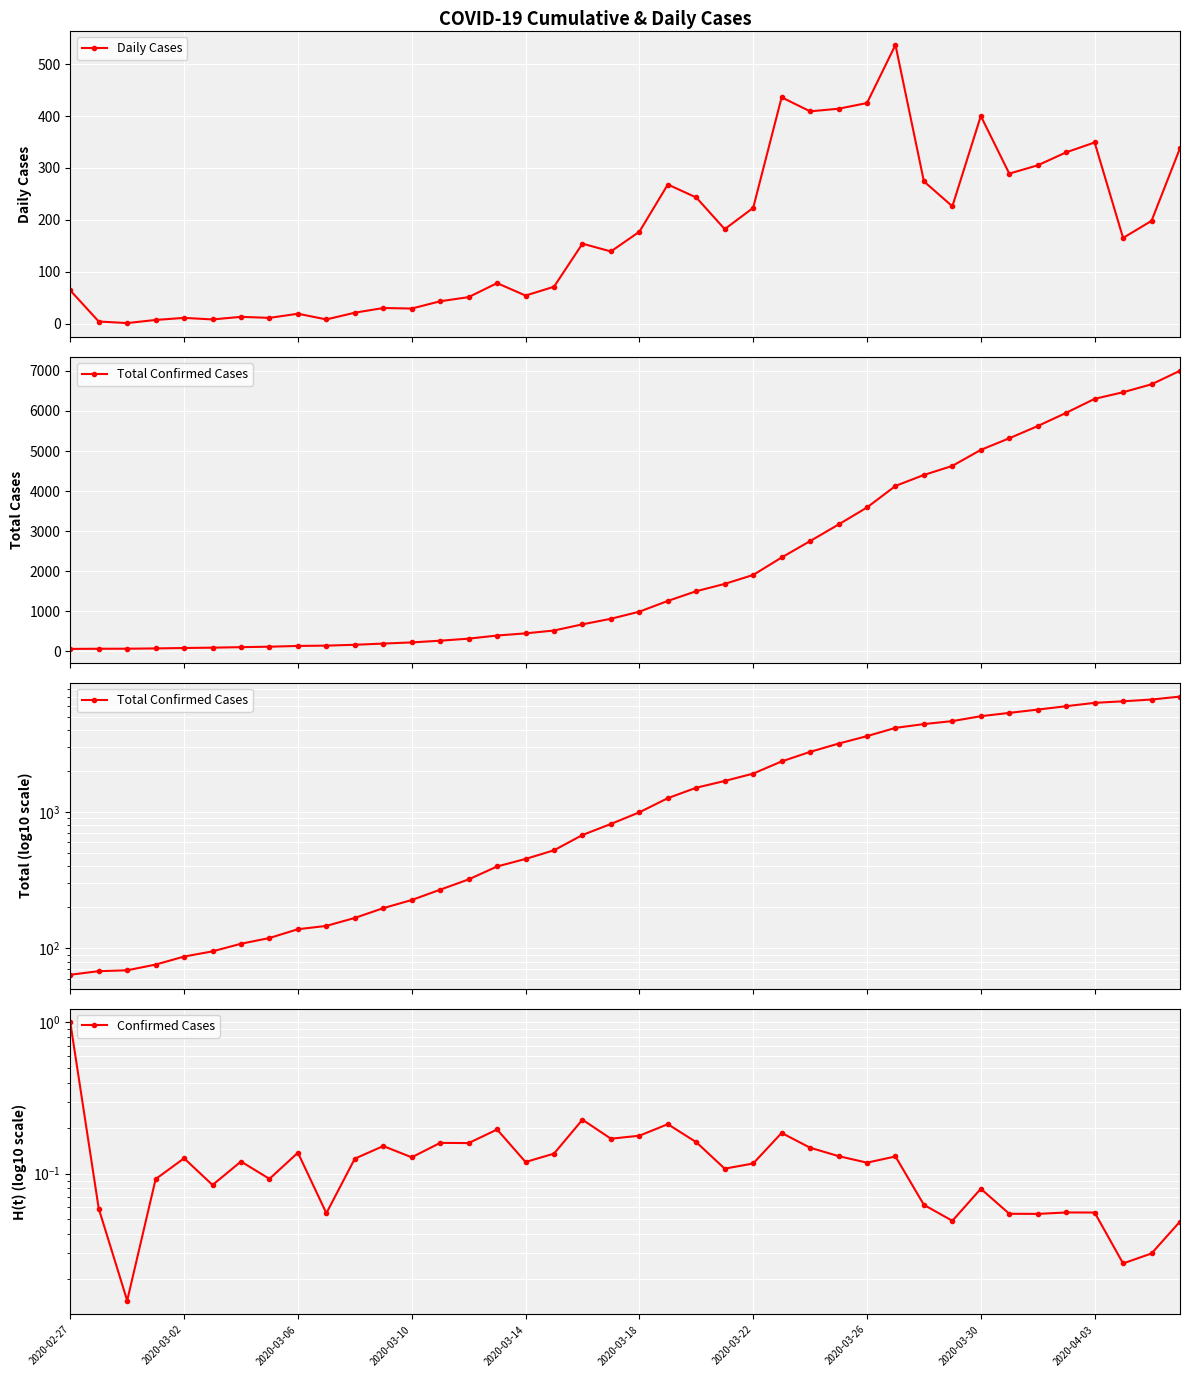

What is the maximum value for Daily Cases?

537